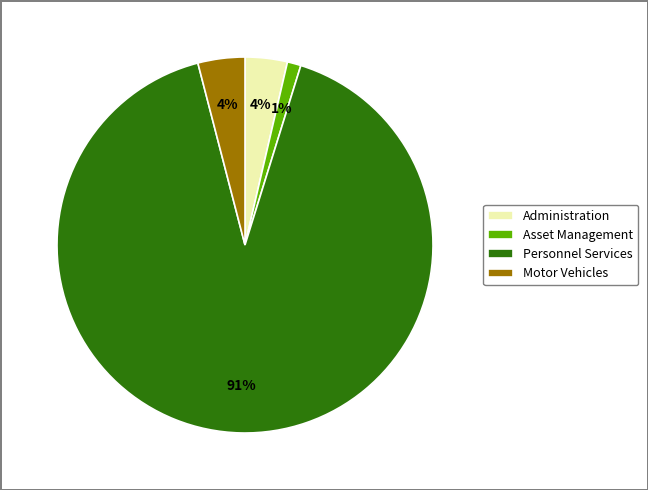

Which has a higher value, Motor Vehicles or Asset Management?

Motor Vehicles